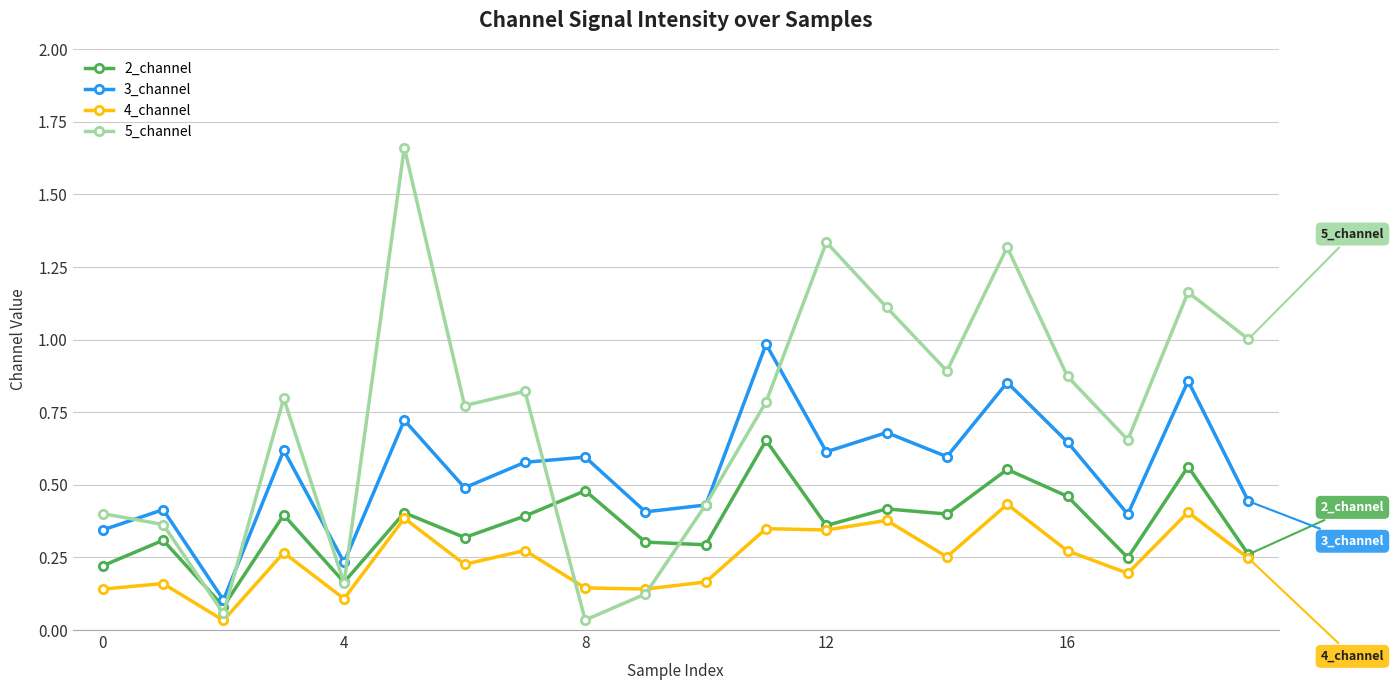

Which series has the widest spread of values?

5_channel